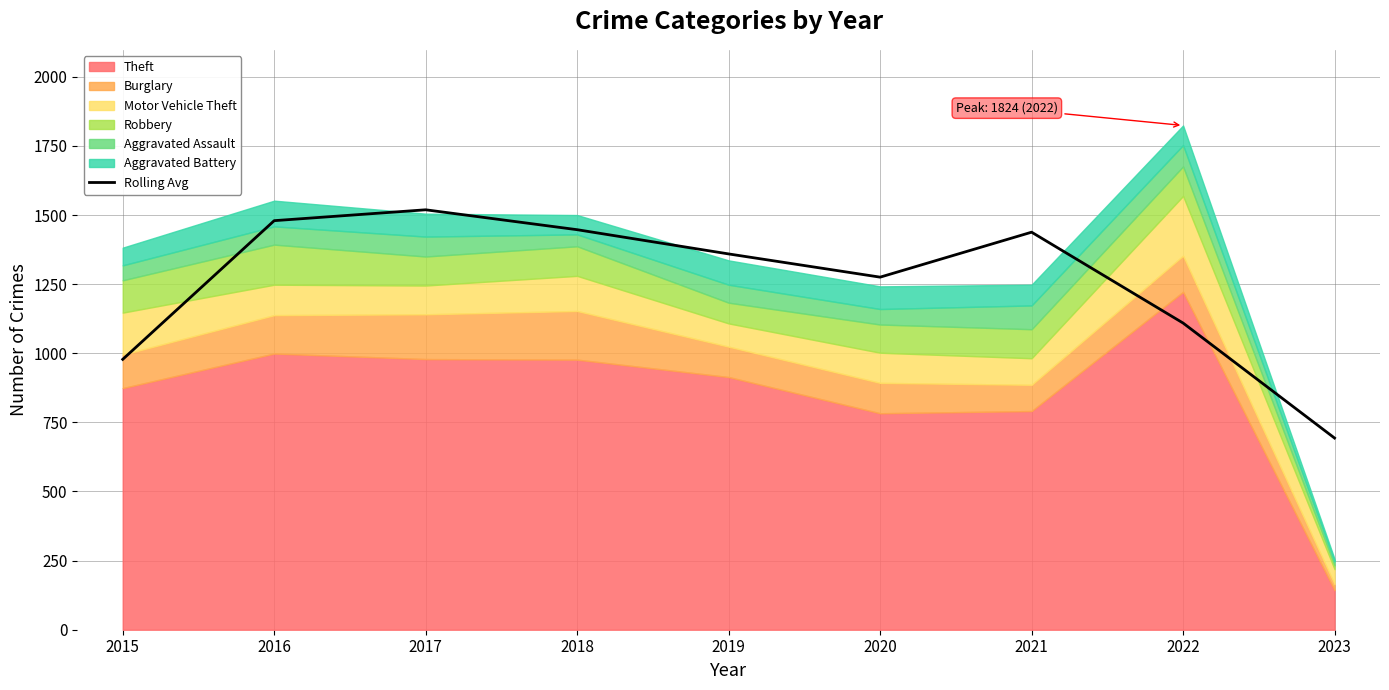

What is the lowest value of the Rolling Avg series?

693.3